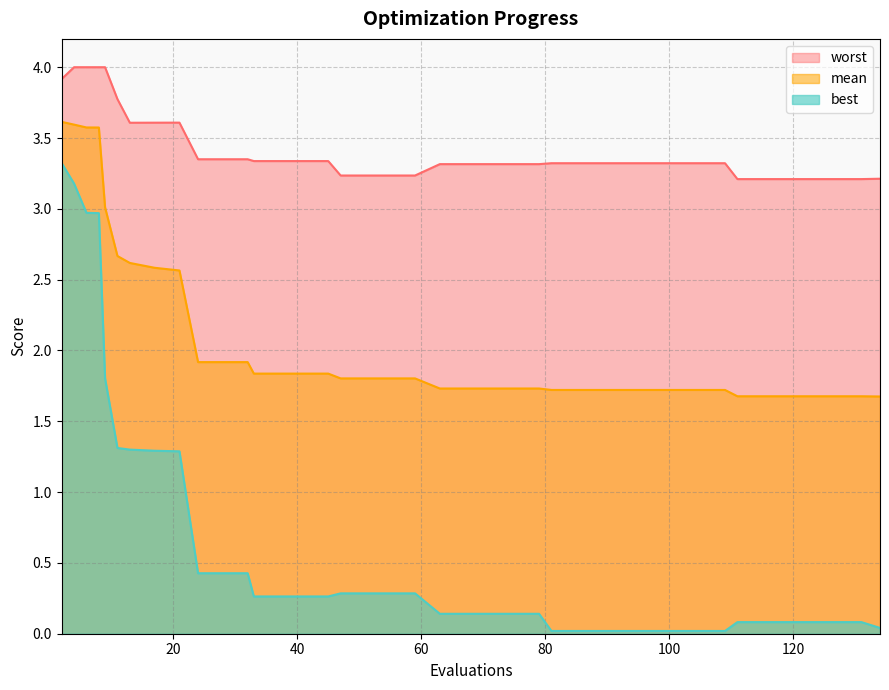

True or false: worst and best cross at least once.

False